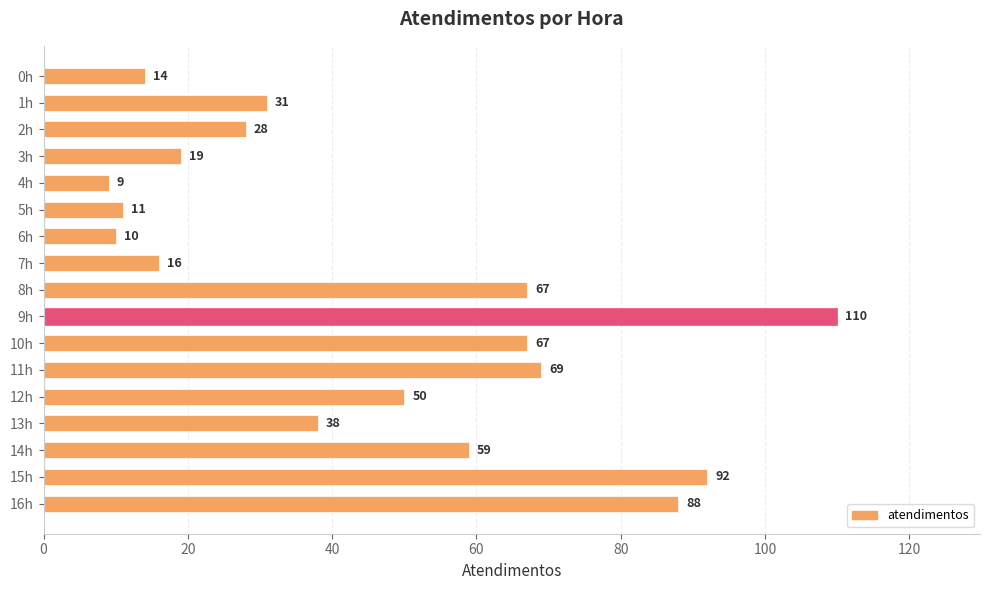

Reading top to bottom, what are all the values shown in this chart?

0h=14	1h=31	2h=28	3h=19	4h=9	5h=11	6h=10	7h=16	8h=67	9h=110	10h=67	11h=69	12h=50	13h=38	14h=59	15h=92	16h=88